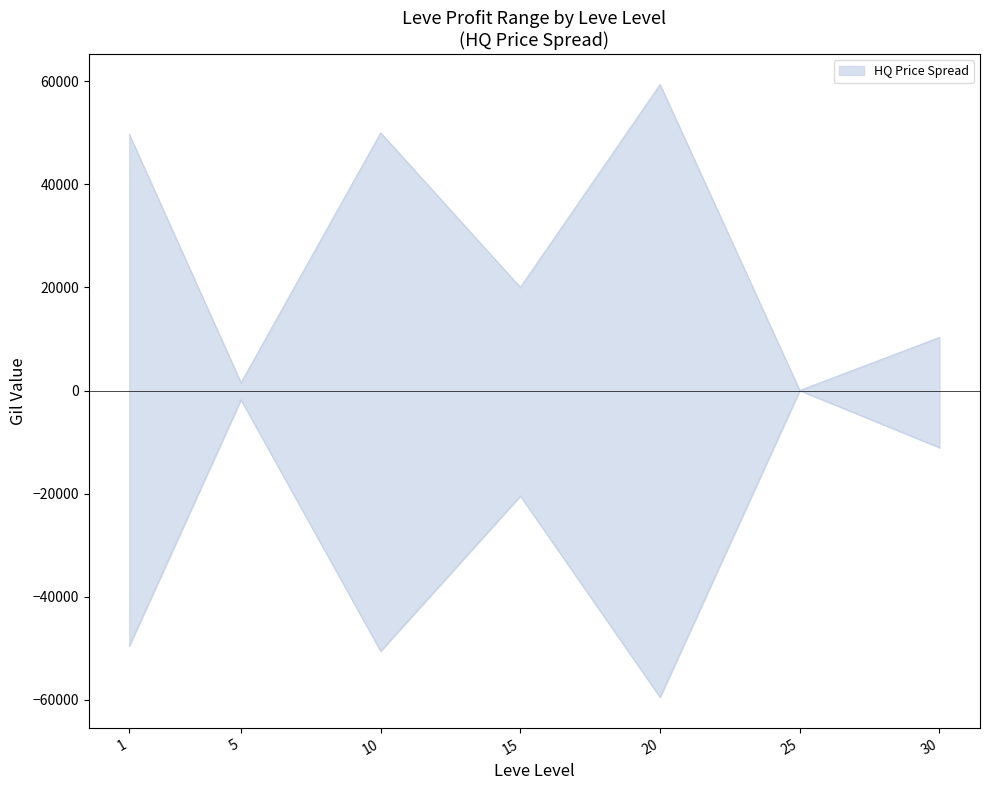

How many values in the currentAveragePriceHQ_lower series are below -20460?

3